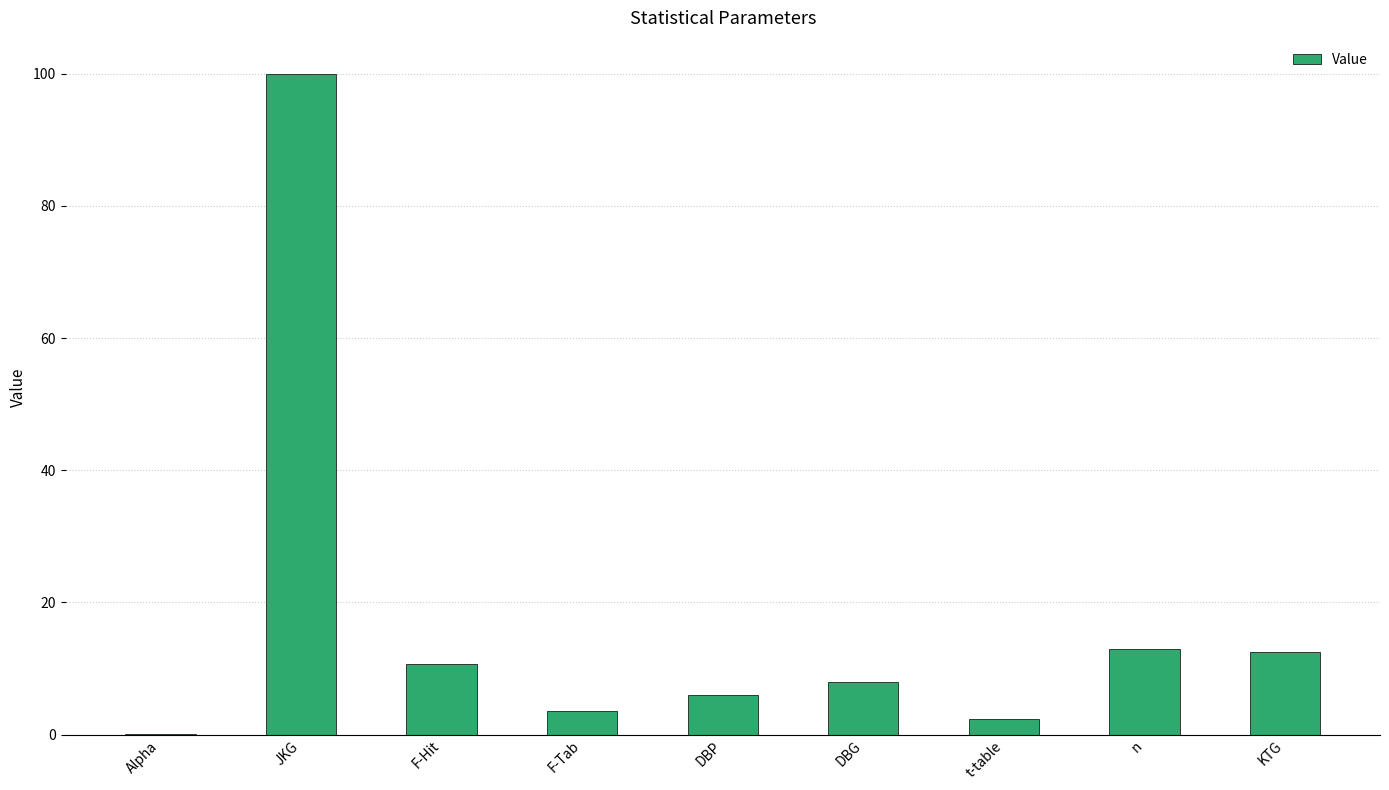

Between t-table and DBP, which is larger?

DBP